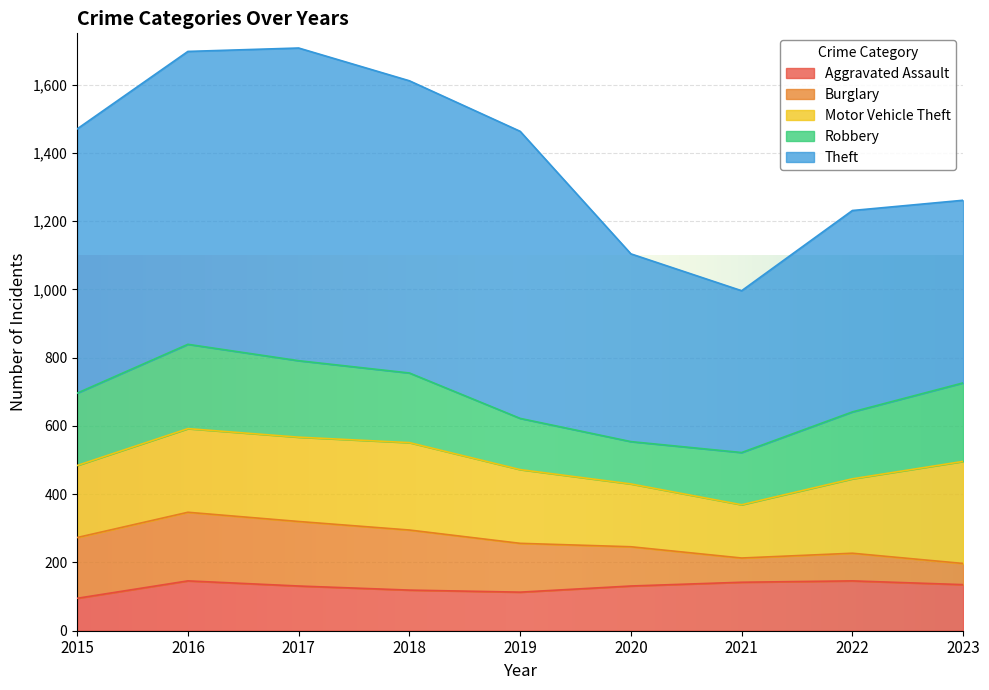

Where is Aggravated Assault nearest to the value 120?

2018